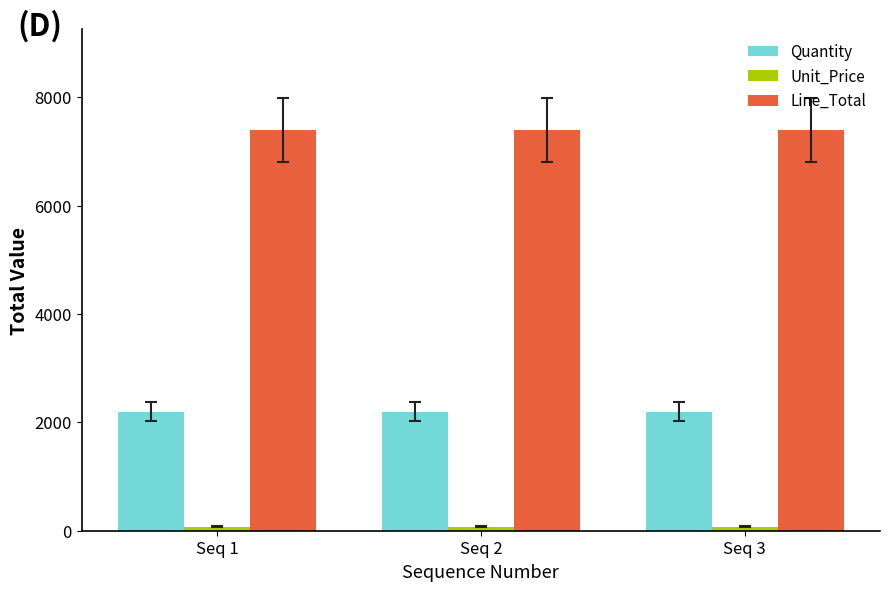

How many bars are there in total?

9